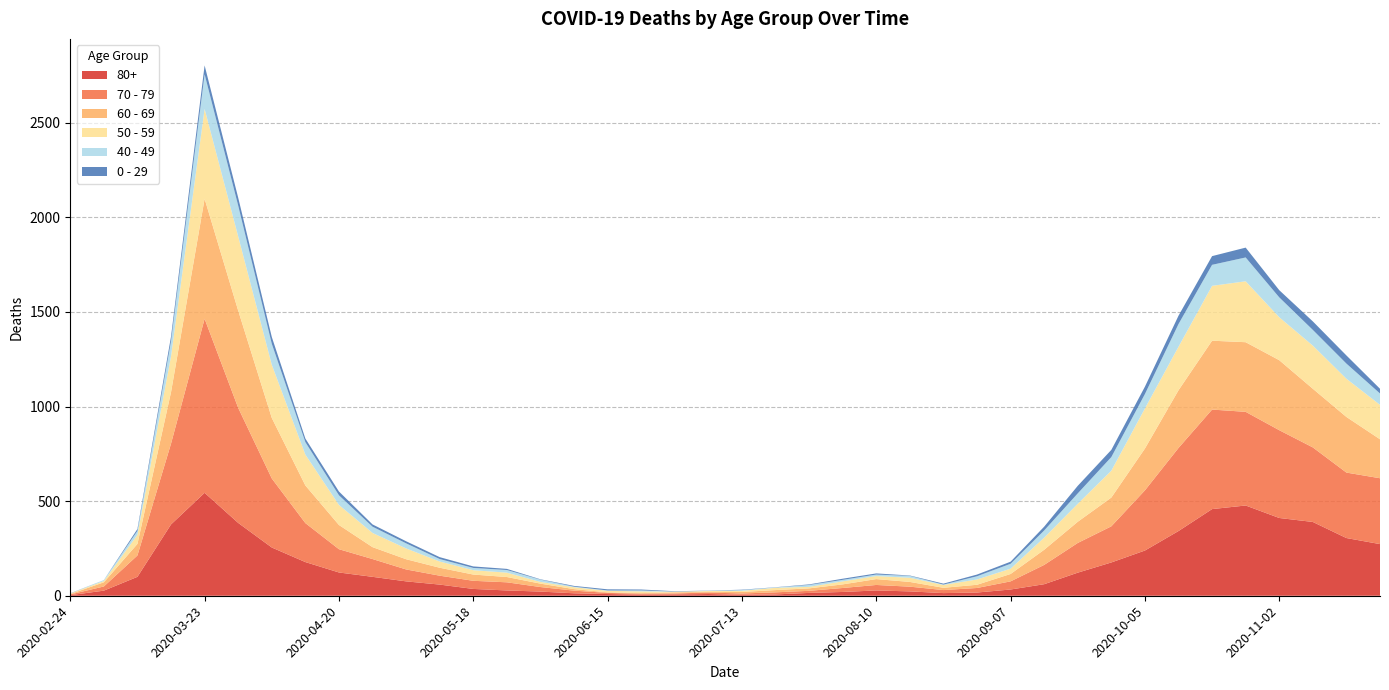

Reading left to right, extract all data points from this chart.

80+: 3	27	100	377	544	385	255	178	123	100	76	59	36	28	22	13	9	6	7	9	5	7	15	20	28	23	14	17	33	61	122	176	239	342	458	477	411	390	305	273
70 - 79: 4	22	113	427	920	608	365	206	123	94	63	47	43	43	24	14	6	5	5	8	7	11	11	21	29	25	16	24	43	102	157	191	318	439	526	495	464	394	346	348
60 - 69: 2	22	61	272	634	514	320	199	128	63	54	42	33	28	18	8	3	3	6	3	8	12	13	19	31	25	12	17	39	80	112	152	221	305	364	368	370	310	294	206
50 - 59: 3	7	48	190	475	392	281	163	106	75	57	33	23	23	9	10	8	9	3	5	6	12	8	16	16	22	15	28	28	64	95	142	212	230	290	322	227	228	202	182
40 - 49: 0	5	21	79	183	163	111	66	51	33	27	13	12	14	12	3	2	5	1	1	4	2	10	8	8	10	2	17	26	38	55	72	76	120	111	126	105	83	80	60
0 - 29: 1	0	10	25	47	42	36	19	20	12	11	10	8	6	2	4	6	5	2	1	2	1	3	6	6	2	5	9	11	20	40	38	39	44	46	52	38	45	43	25